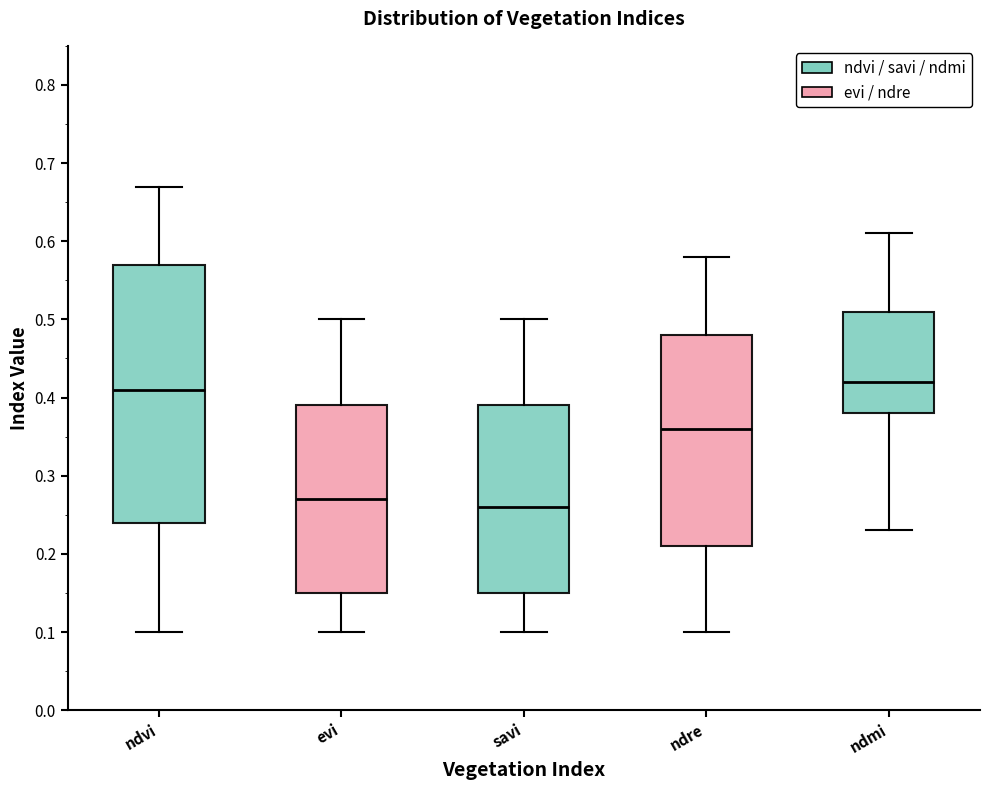

Which box is the tallest, from its lower edge to its upper edge?

ndvi